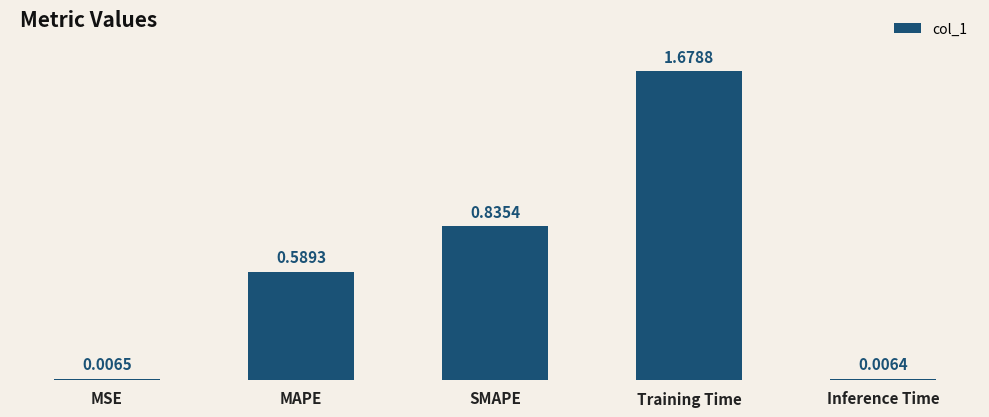

Rank the categories by value from highest to lowest.

Training Time, SMAPE, MAPE, MSE, Inference Time